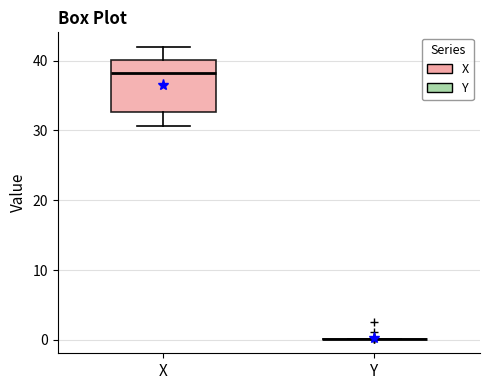

Comparing the boxes themselves (not the whiskers), which one is the tallest?

X